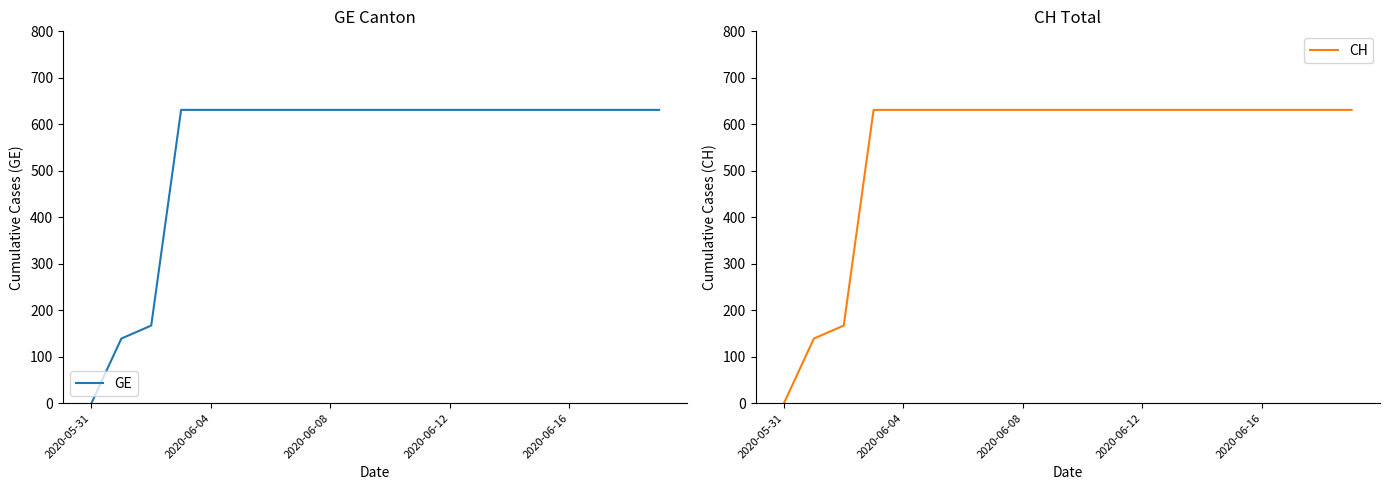

True or false: CH and GE intersect in this chart.

False